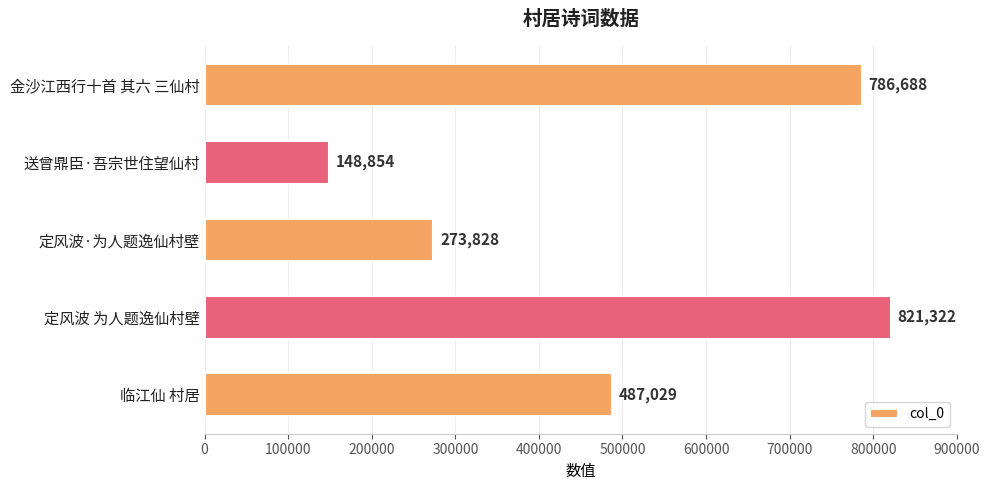

What is the greatest value displayed?

821322